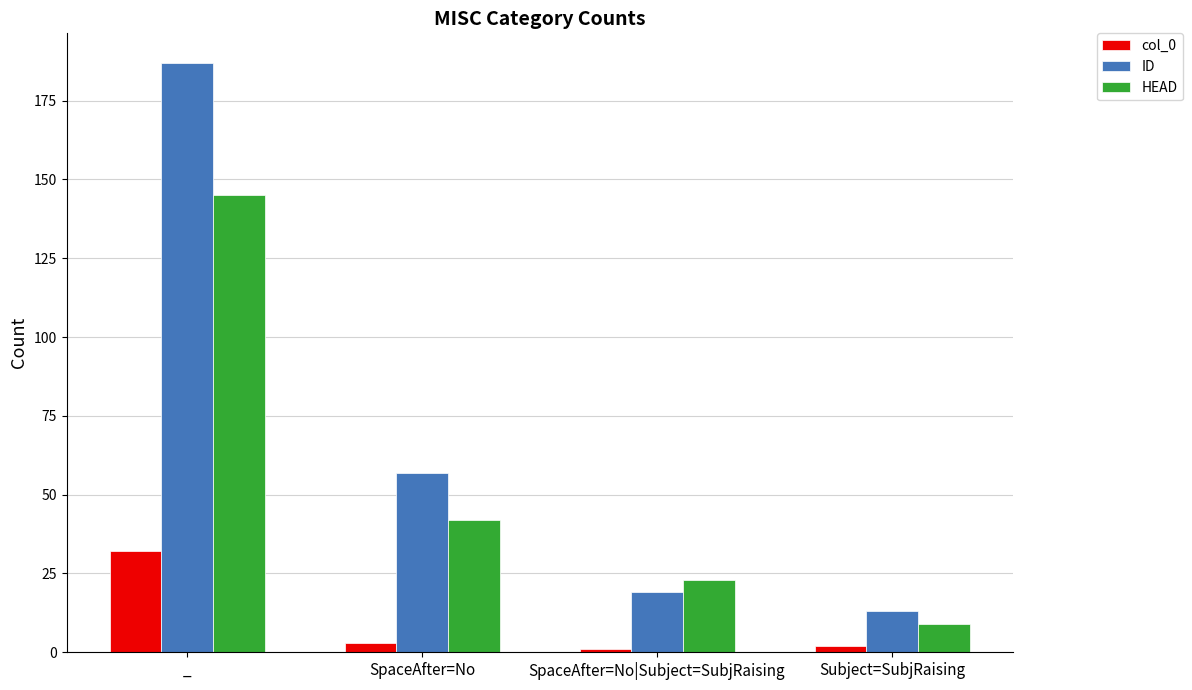

Reading left to right, extract all data points from this chart.

col_0: 32	3	1	2
ID: 187	57	19	13
HEAD: 145	42	23	9